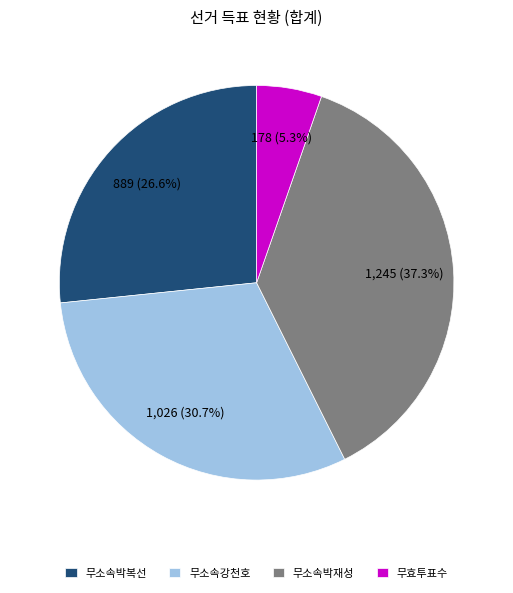

Is it true that 무소속박복선 is 13% of the pie?

False